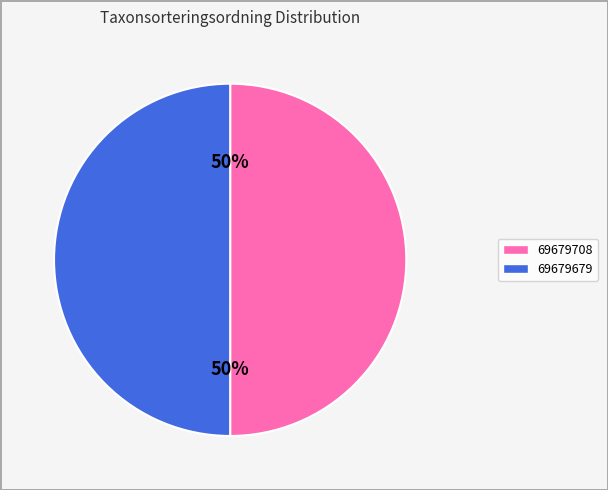

Is the sum of 69679708 and 69679679 greater than half?

Yes